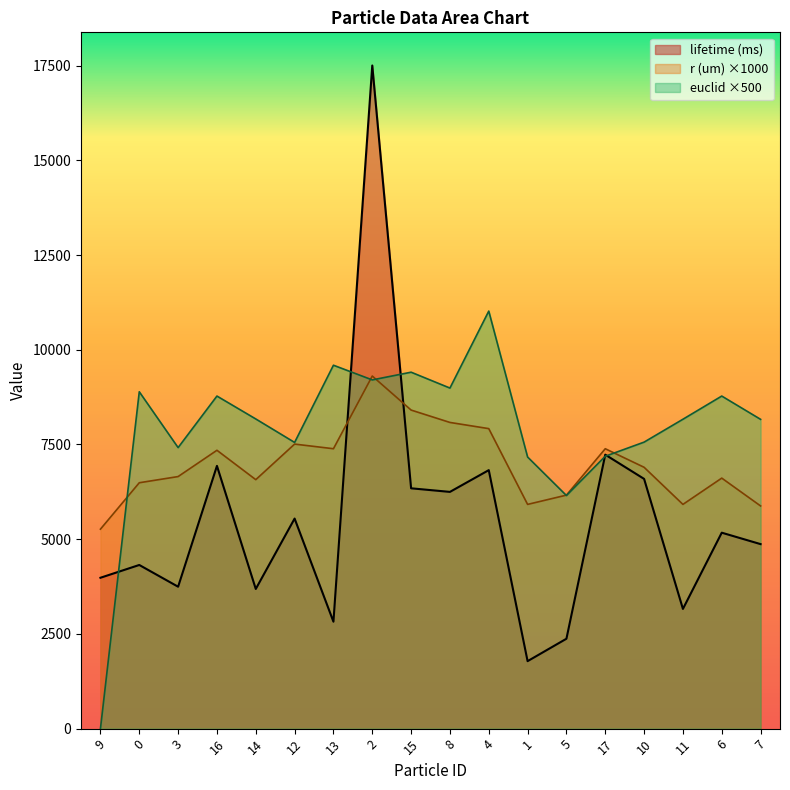

Is the value of euclid at 10 greater than the value of lifetime (ms) at 5?

Yes